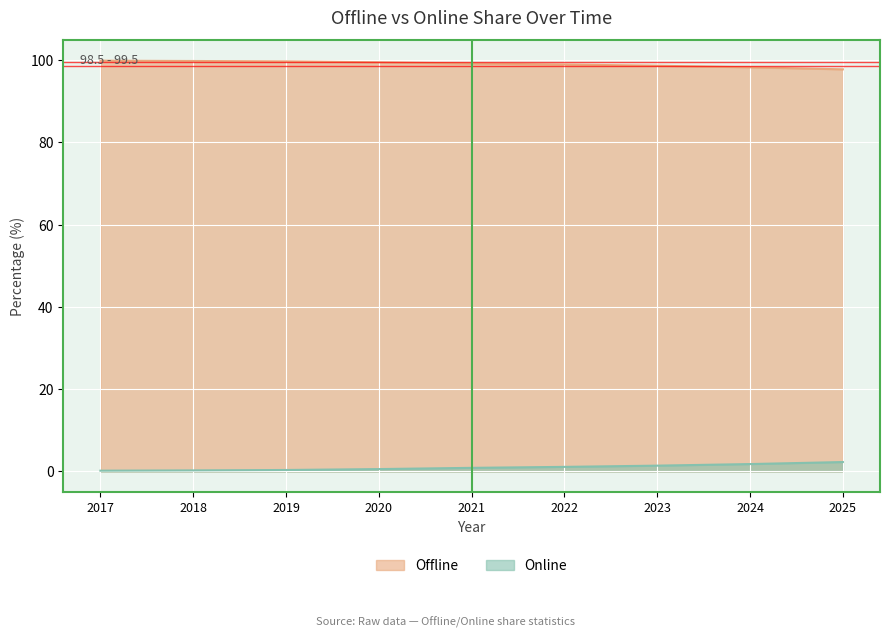

The Online series shows 1.1 at 2022. True or false?

True